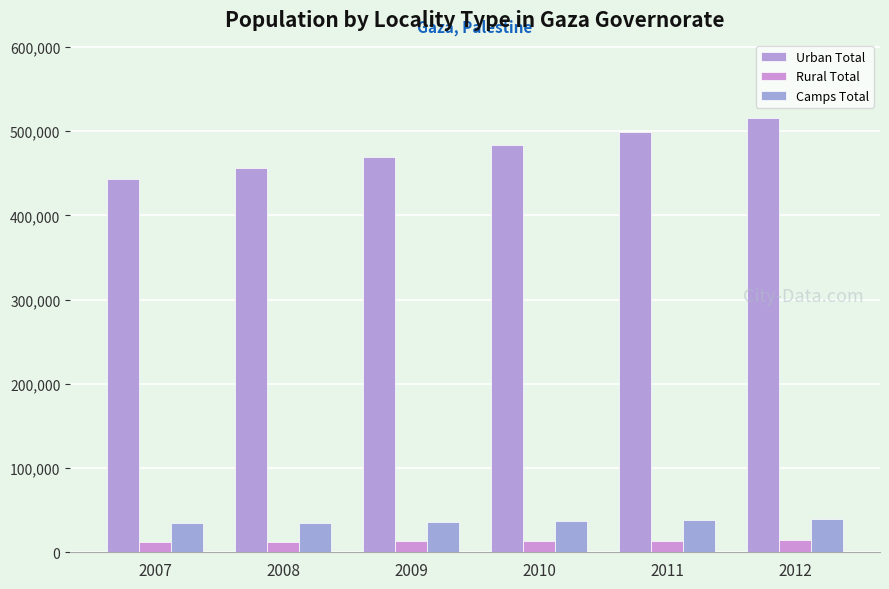

Is the value of Rural Total at 2012 greater than the value of Camps Total at 2009?

No